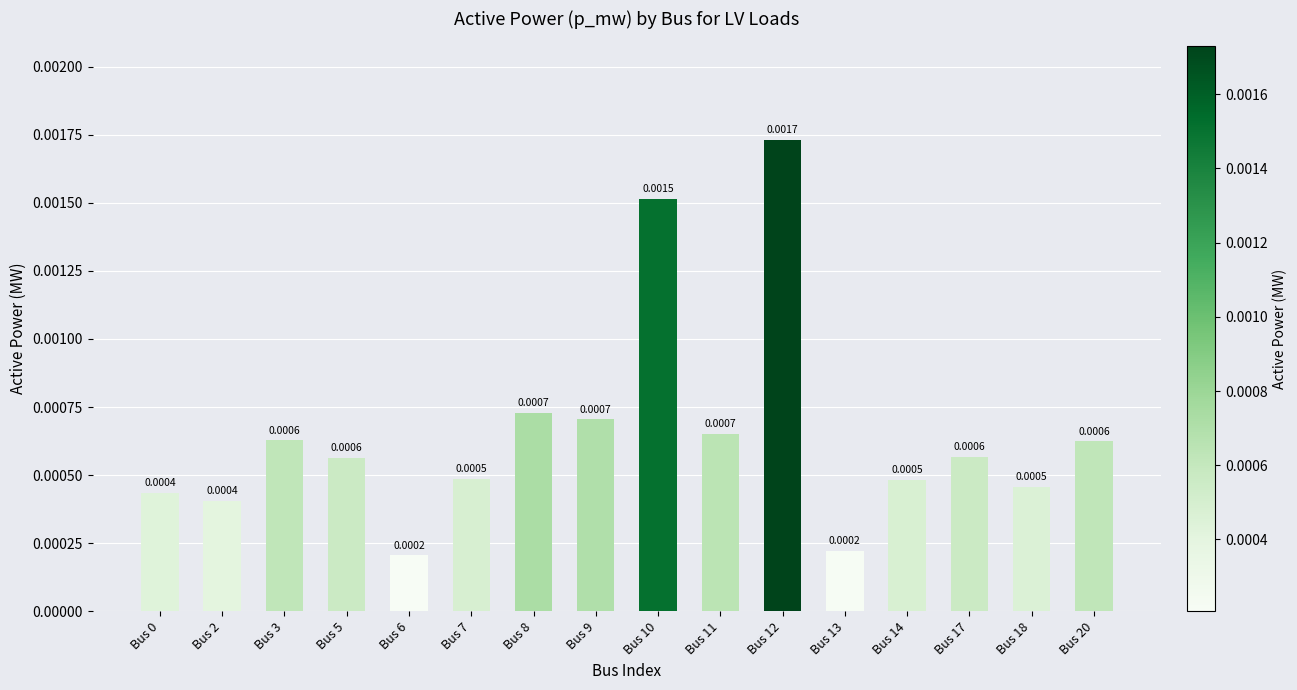

Are the bars grouped side by side (vs. stacked)?

No